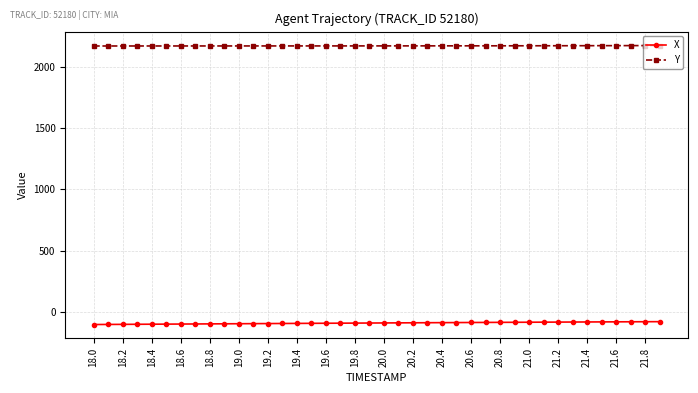

What is the maximum value for Y?

2173.1